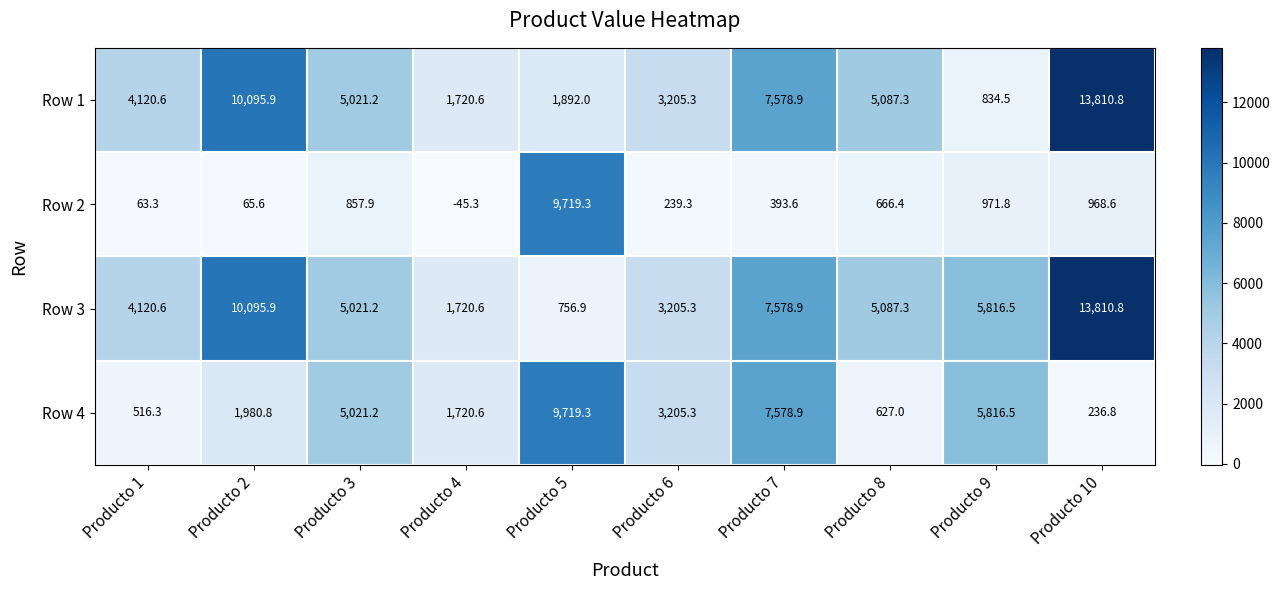

Where does the Row 4 series first go above 3205?

Producto 3